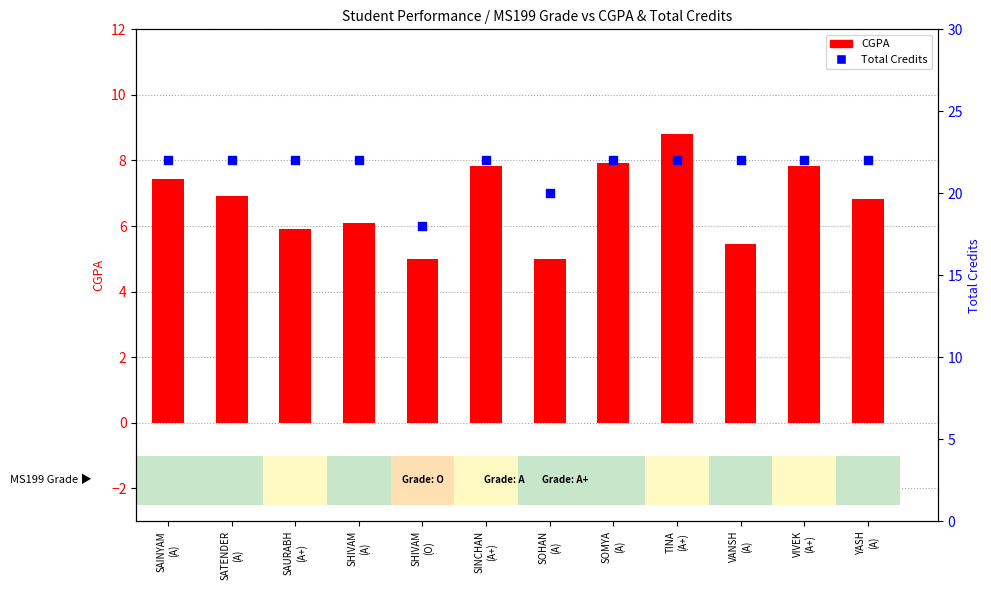

Which series has the widest spread of Y values?

Total Credits